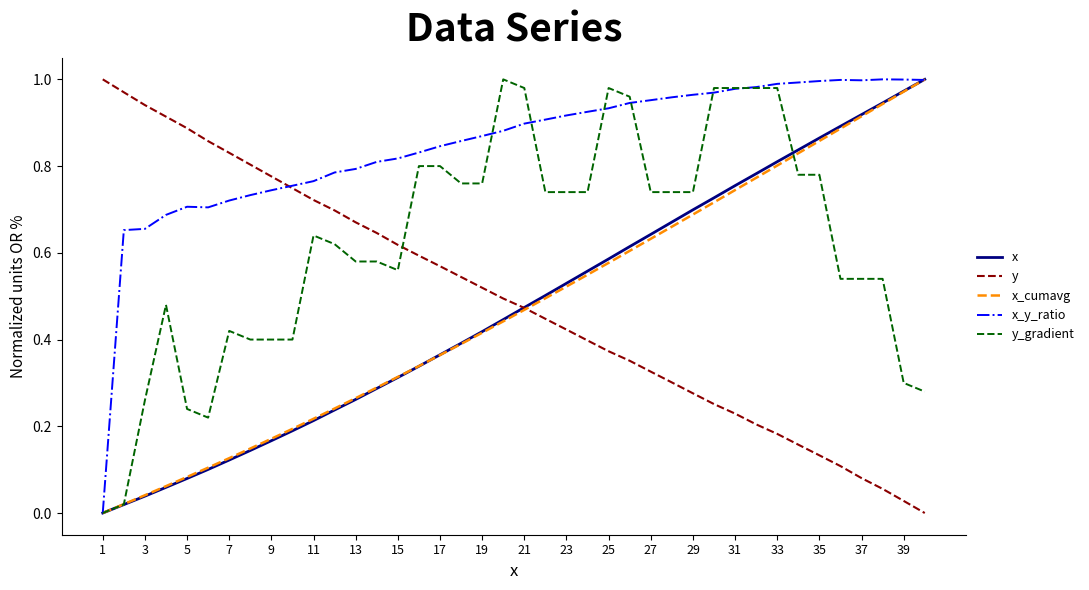

Which series has the largest total across all categories?

x_y_ratio